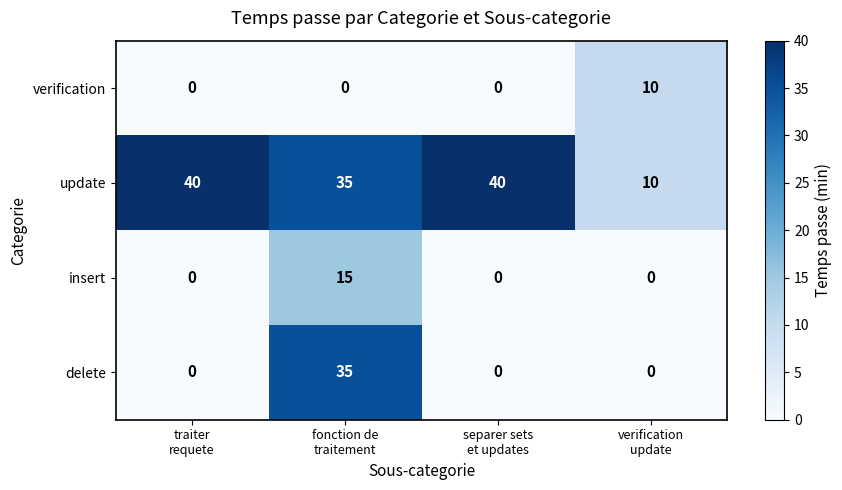

Which series has the largest total across all categories?

update